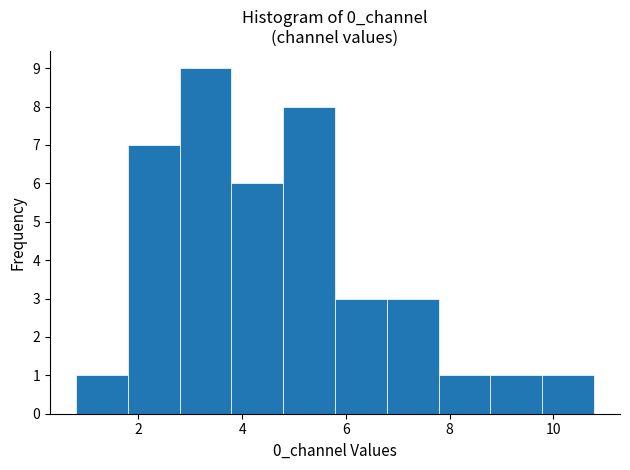

Which range on the x-axis has the tallest bar?

2.8 to 3.8